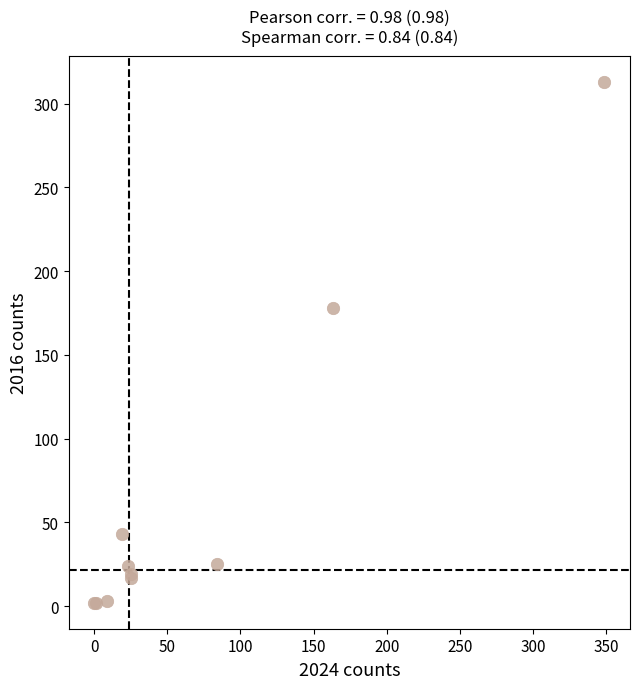

What Y value in the scatter plot is closest to 157?

178